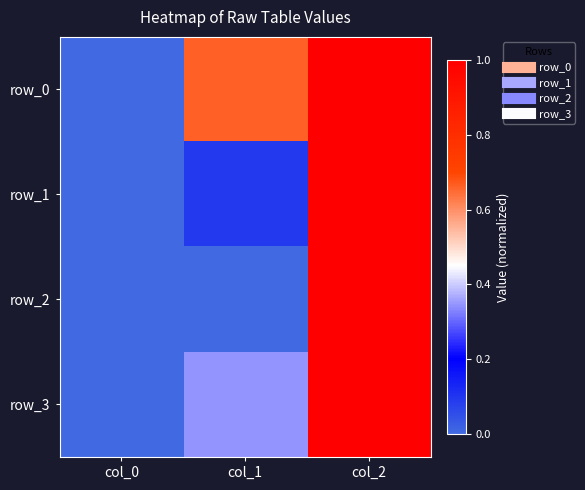

True or false: row_1 has a value of 0.1 at col_1.

False